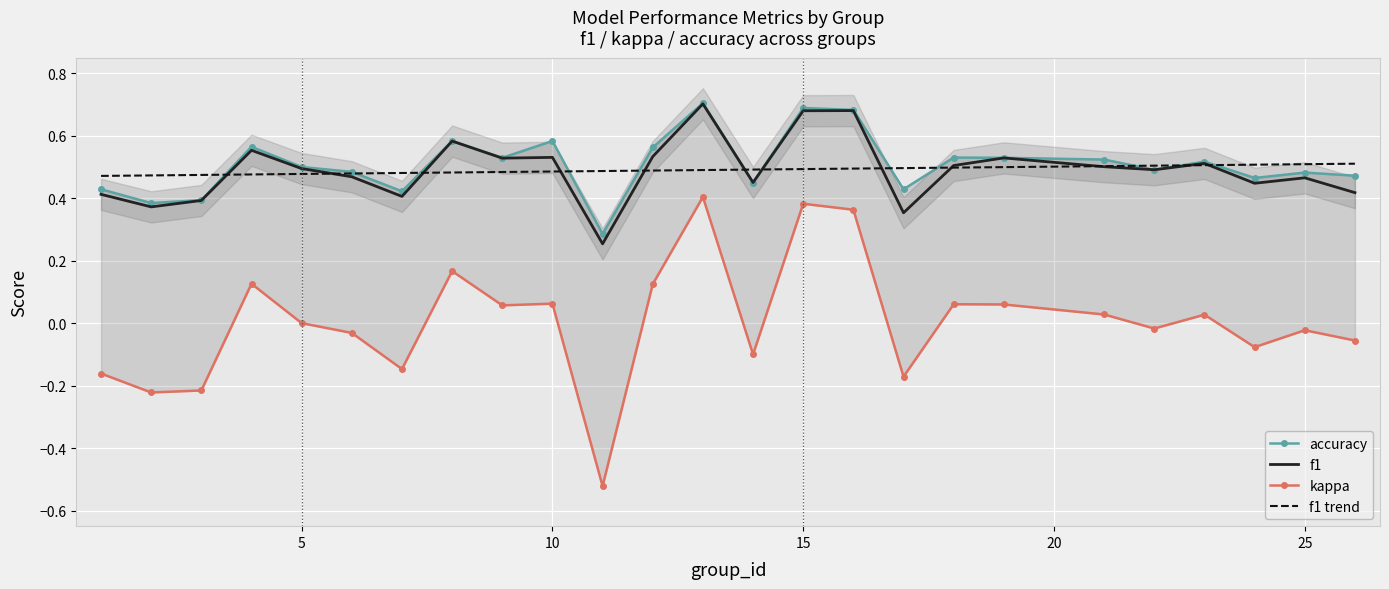

Reading right to left, extract all data points from this chart.

f1: 0.4	0.5	0.4	0.5	0.5	0.5	0.5	0.5	0.4	0.7	0.7	0.5	0.7	0.5	0.3	0.5	0.5	0.6	0.4	0.5	0.5	0.6	0.4	0.4	0.4
kappa: -0.1	-0.0	-0.1	0.0	-0.0	0.0	0.1	0.1	-0.2	0.4	0.4	-0.1	0.4	0.1	-0.5	0.1	0.1	0.2	-0.1	-0.0	0.0	0.1	-0.2	-0.2	-0.2
accuracy: 0.5	0.5	0.5	0.5	0.5	0.5	0.5	0.5	0.4	0.7	0.7	0.5	0.7	0.6	0.3	0.6	0.5	0.6	0.4	0.5	0.5	0.6	0.4	0.4	0.4